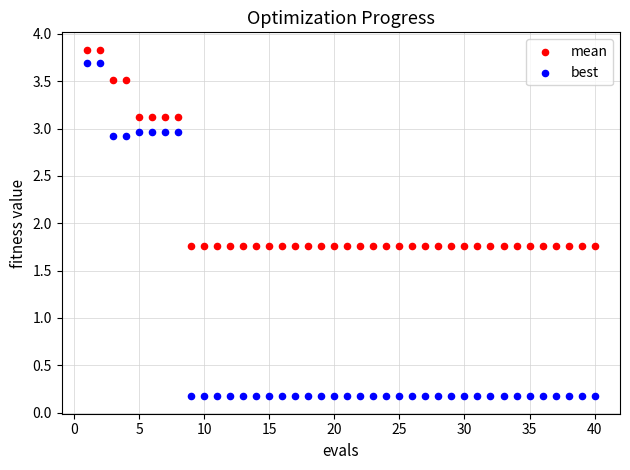

What are all the series names shown in the legend?

mean, best